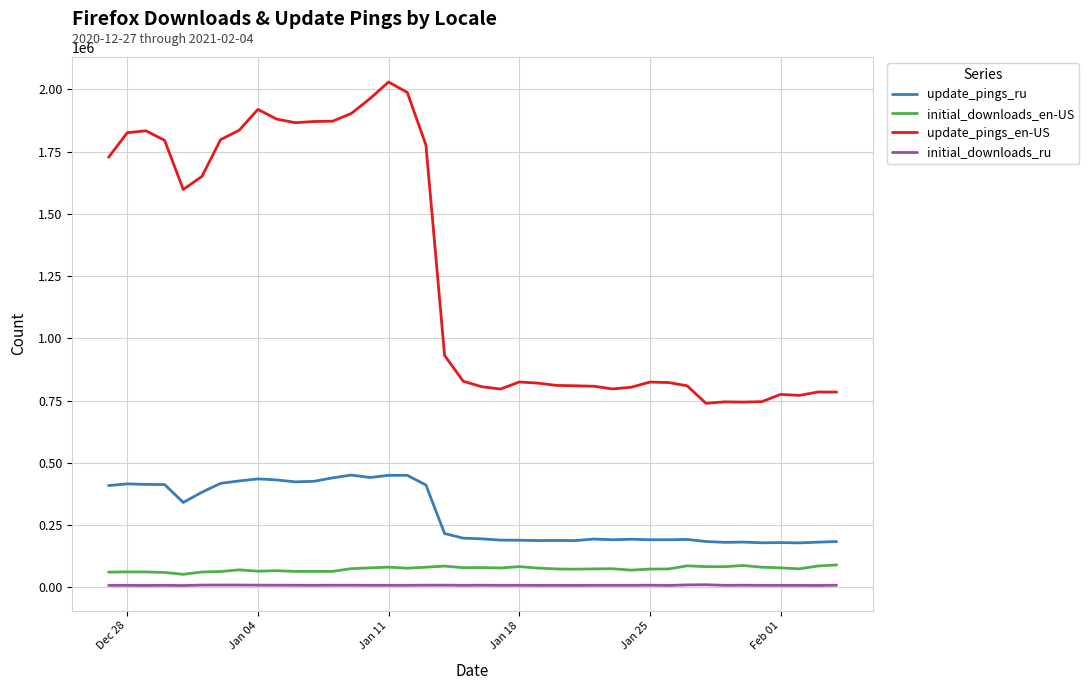

Rank the series by their maximum value, from highest to lowest.

update_pings_en-US, update_pings_ru, initial_downloads_en-US, initial_downloads_ru